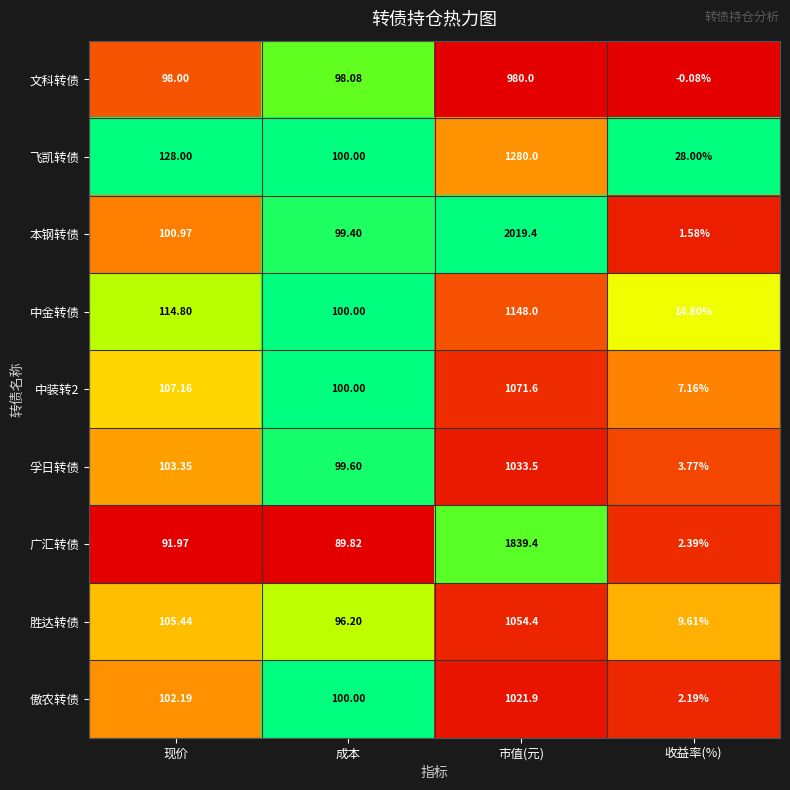

At which label is 中金转债 closest to 581?

现价